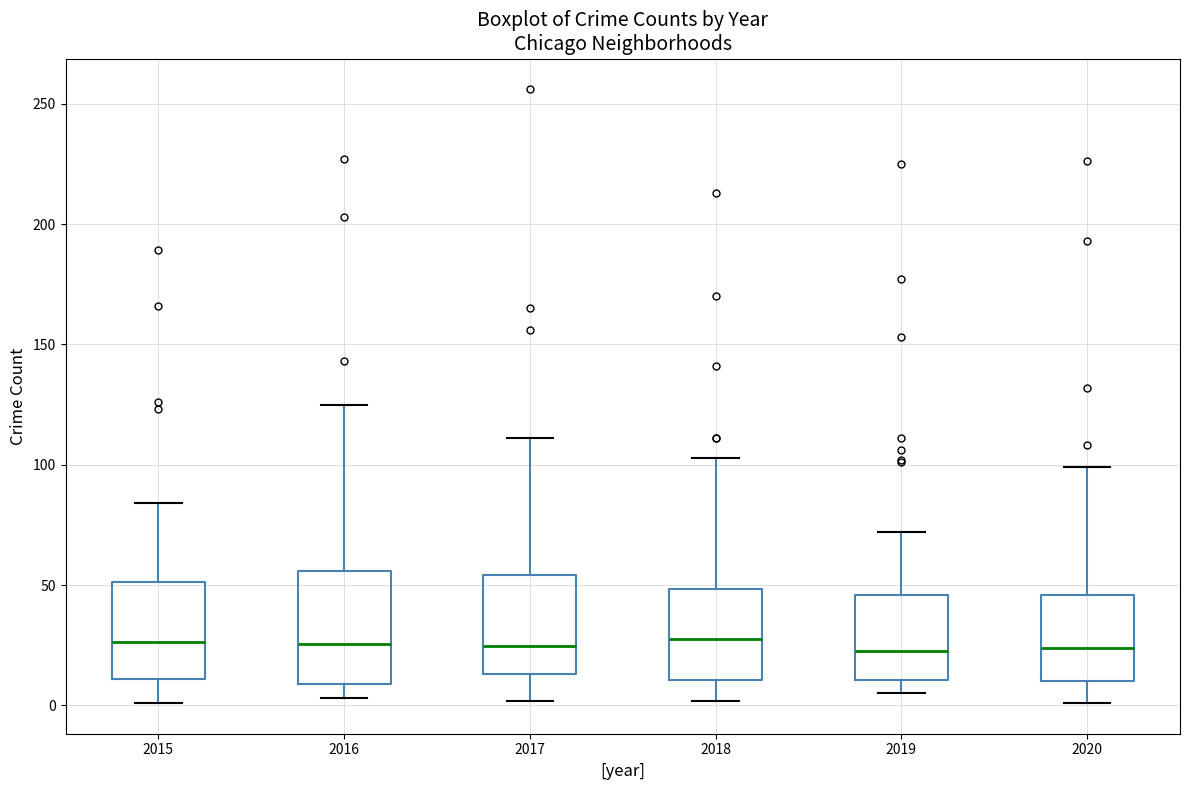

Reading left to right, transcribe this box plot: for each box, give where its median line is, the range the box spans, and where its two whiskers end, as read against the y-axis. The values are not printed on the chart, so give them approximately, as read against the axis.

2015: median 25, box 10 to 50, whiskers 0 to 85
2016: median 25, box 10 to 55, whiskers 5 to 125
2017: median 25, box 15 to 55, whiskers 0 to 110
2018: median 30, box 10 to 50, whiskers 0 to 105
2019: median 25, box 10 to 45, whiskers 5 to 70
2020: median 25, box 10 to 45, whiskers 0 to 100